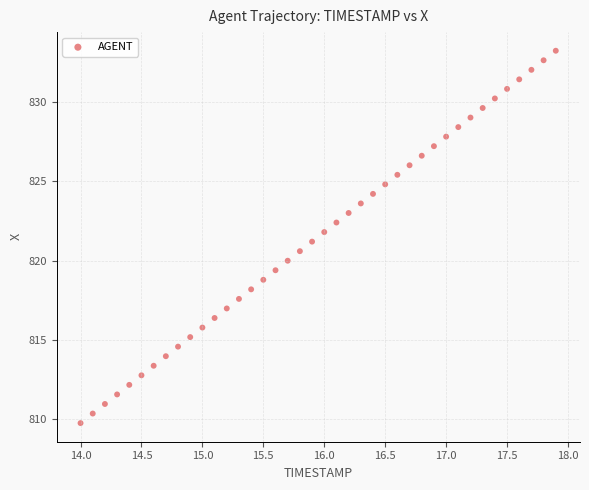

What is the range of X values (max minus min)?

3.9